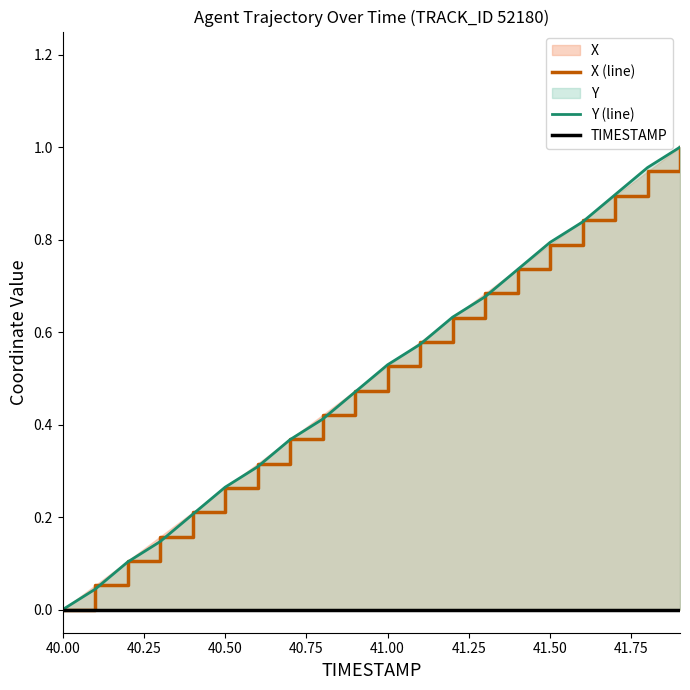

Reading left to right, what are all the values shown in this chart?

X (line): 0.0	0.1	0.1	0.2	0.2	0.3	0.3	0.4	0.4	0.5	0.5	0.6	0.6	0.7	0.7	0.8	0.8	0.9	0.9	1.0
Y (line): 0.0	0.0	0.1	0.1	0.2	0.3	0.3	0.4	0.4	0.5	0.5	0.6	0.6	0.7	0.7	0.8	0.8	0.9	1.0	1.0
TIMESTAMP: 0.0	0.0	0.0	0.0	0.0	0.0	0.0	0.0	0.0	0.0	0.0	0.0	0.0	0.0	0.0	0.0	0.0	0.0	0.0	0.0